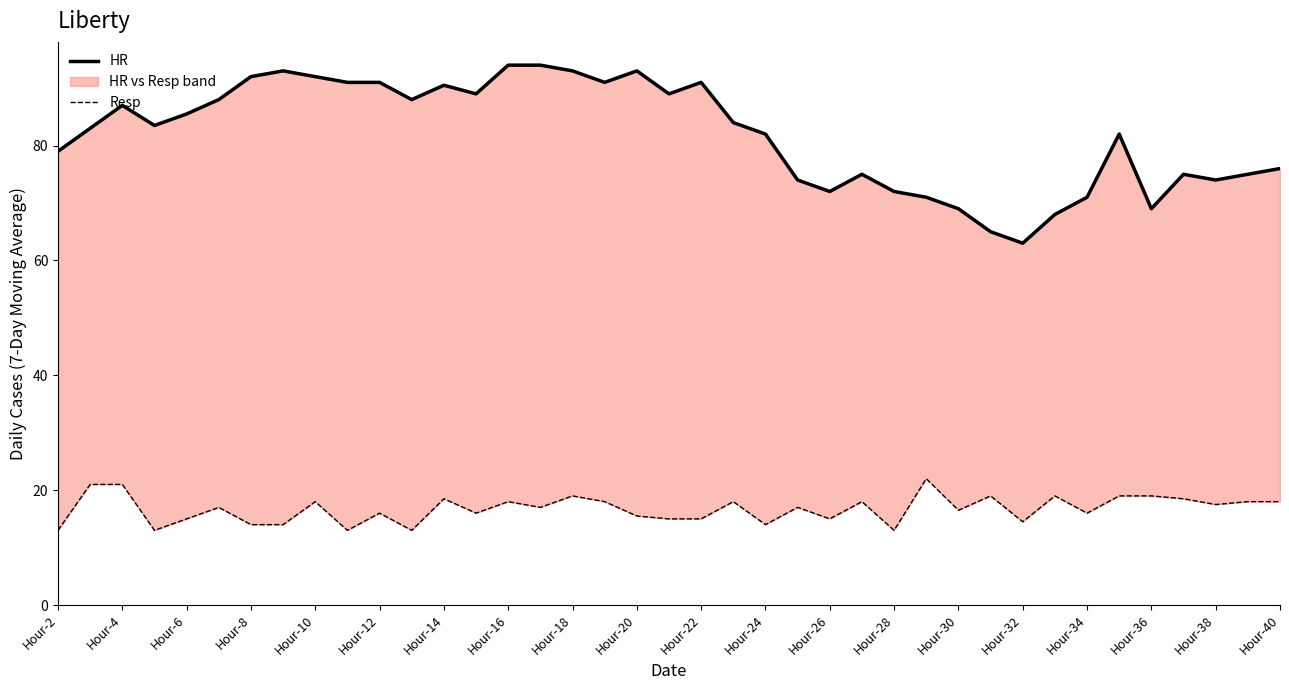

The Resp series shows 10.6 at Hour-34. True or false?

False